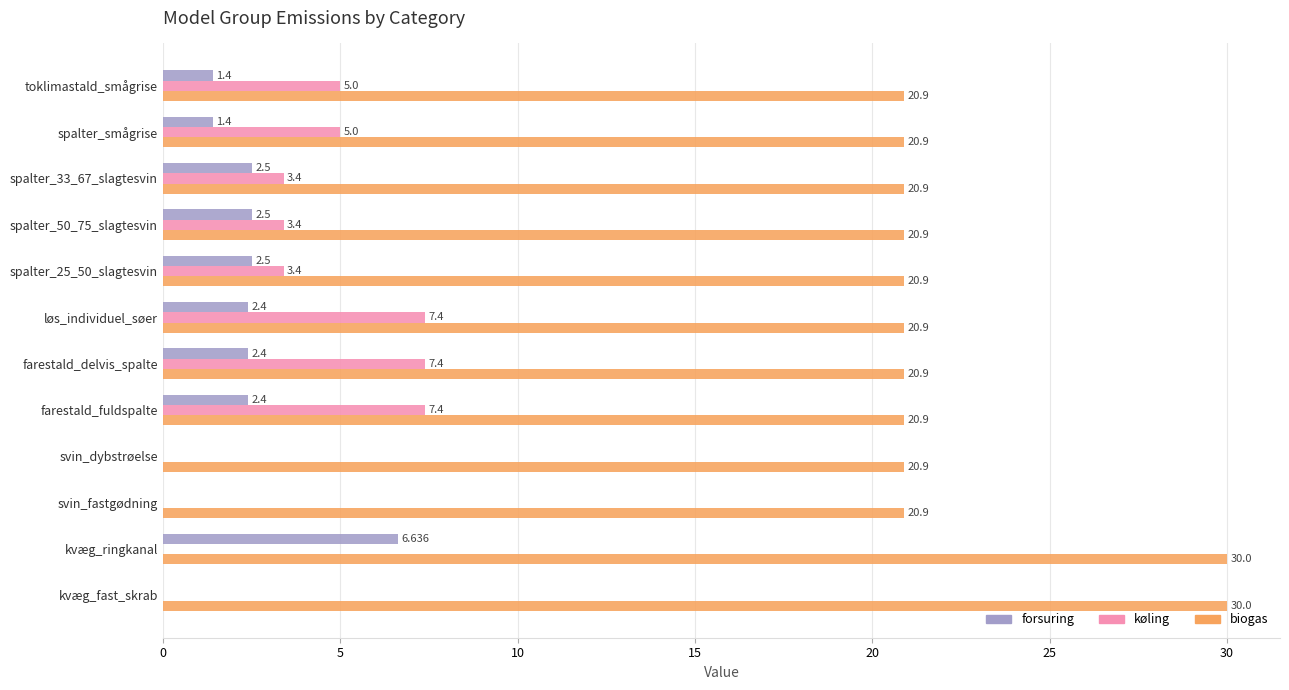

How many data points in køling are above 3?

8